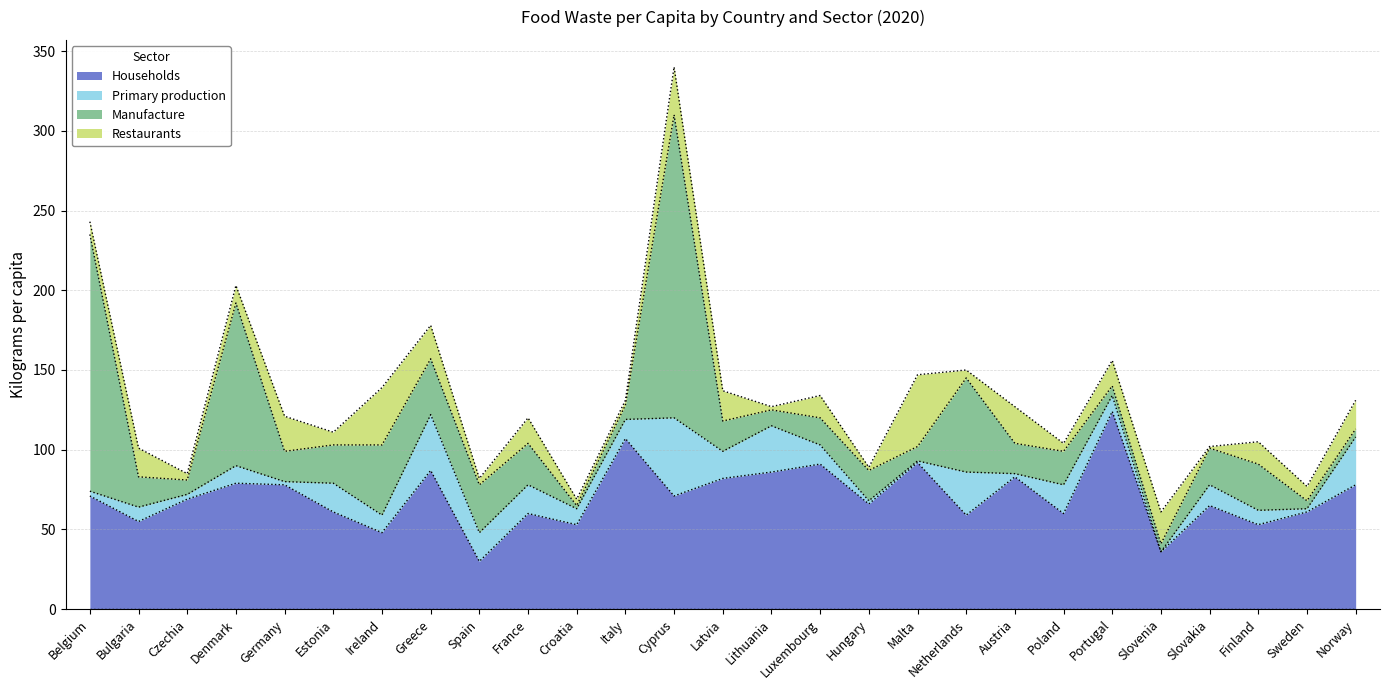

What position from the left is Luxembourg?

16